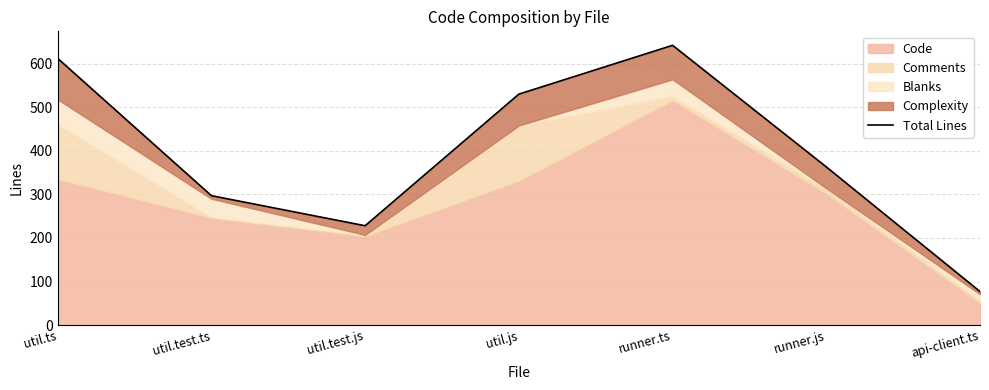

True or false: the data shows 153 at runner.js.

False